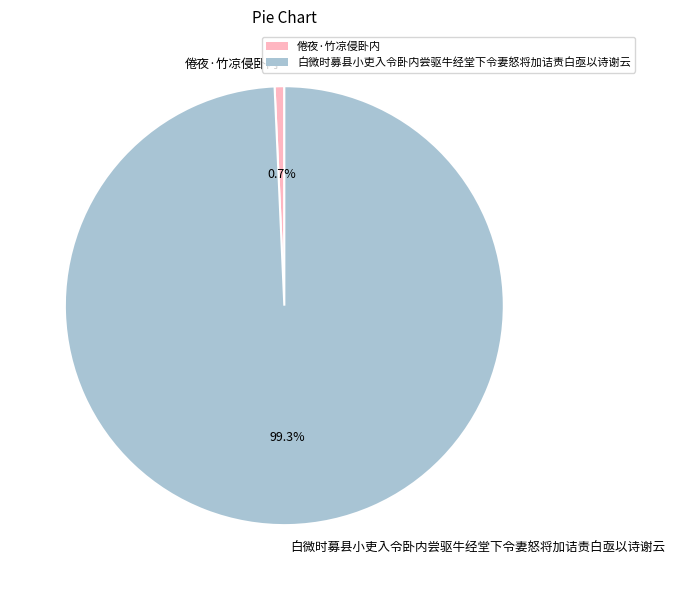

True or false: 倦夜·竹凉侵卧内 accounts for 11% of the total.

False